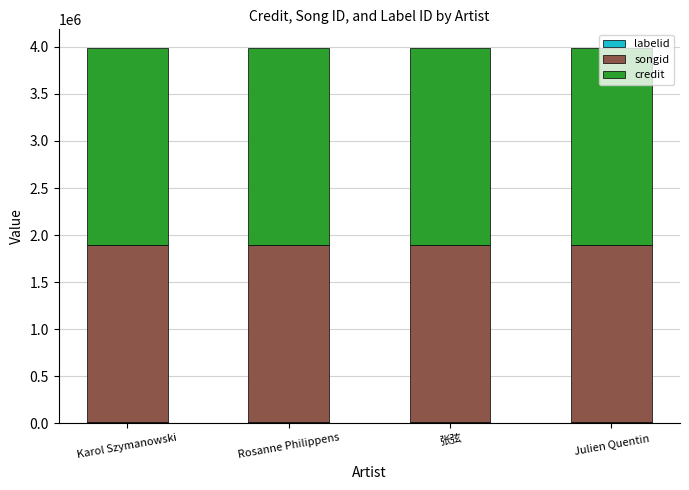

Count the number of categories in the chart.

4